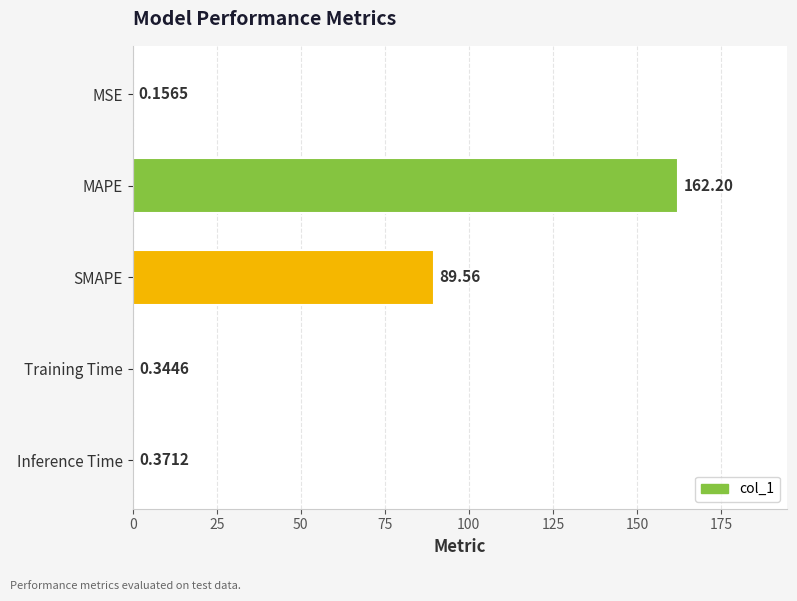

Which label corresponds to the largest value in the chart?

MAPE